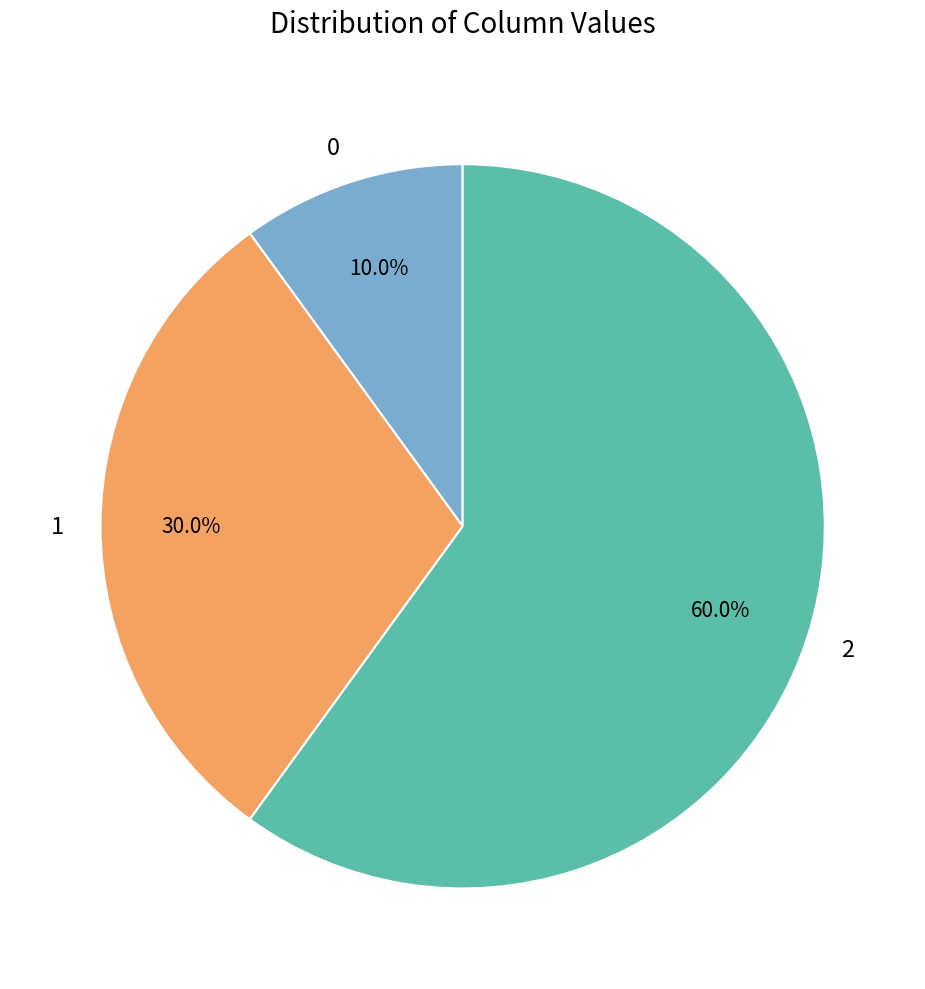

Is there a majority slice in this chart?

Yes